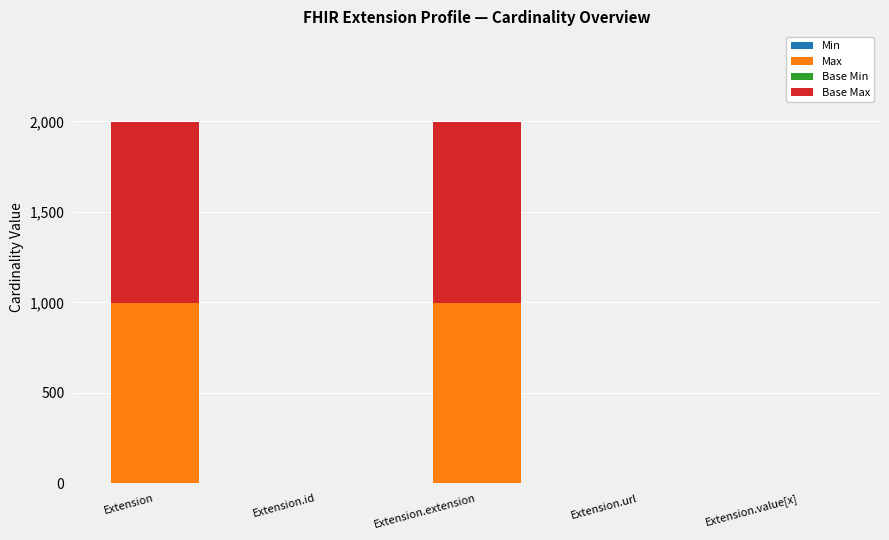

What is the total value across all series at Extension?

1998